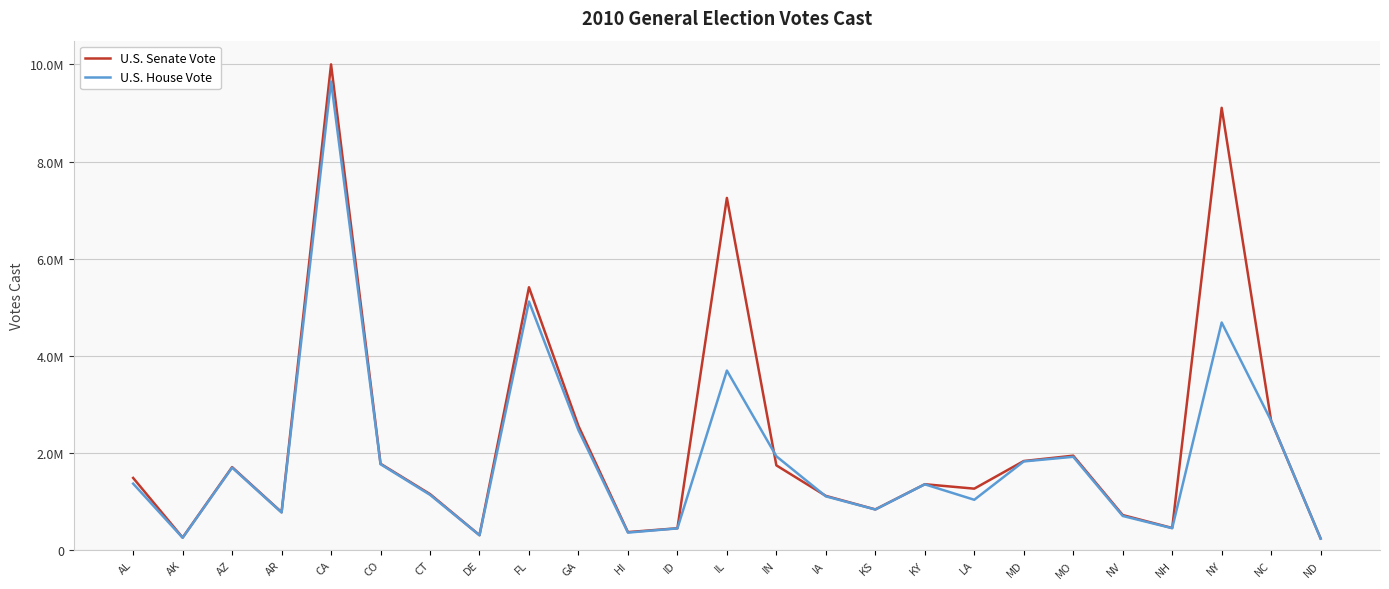

True or false: U.S. Senate Vote has a value of 343244 at ND.

False